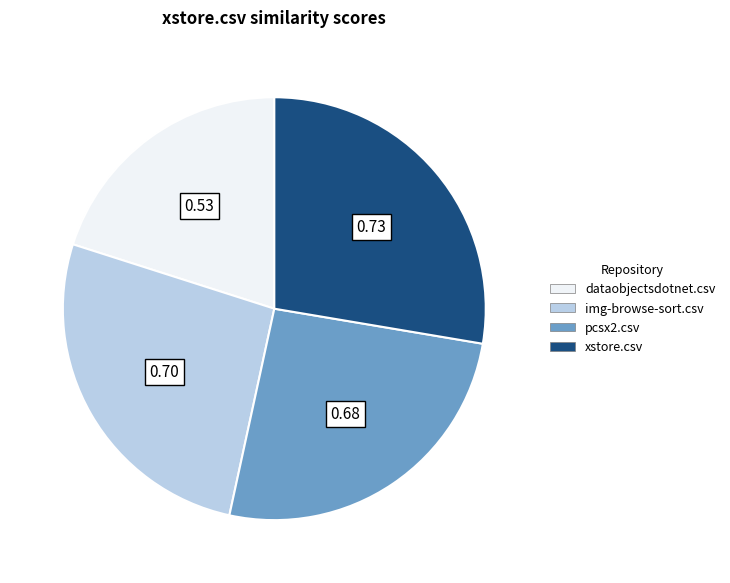

Count the number of slices in the pie.

4